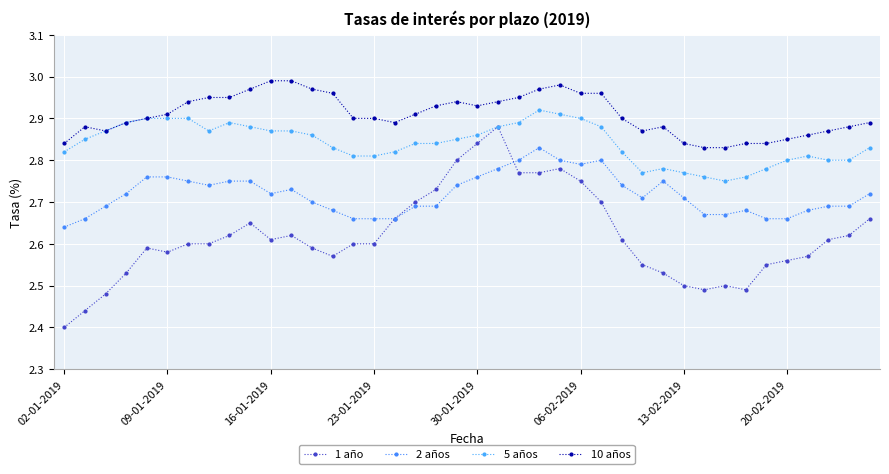

How many distinct data groups are displayed?

4